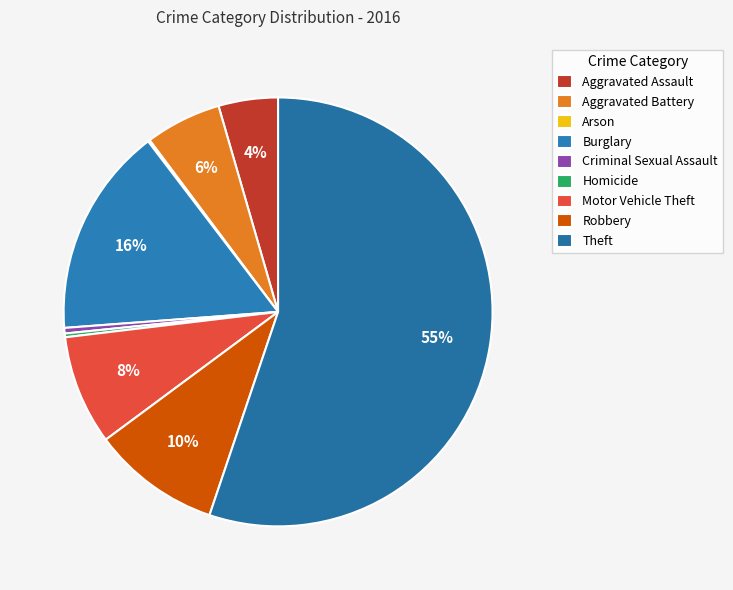

To the nearest percent, what percentage of the pie is Motor Vehicle Theft?

8%